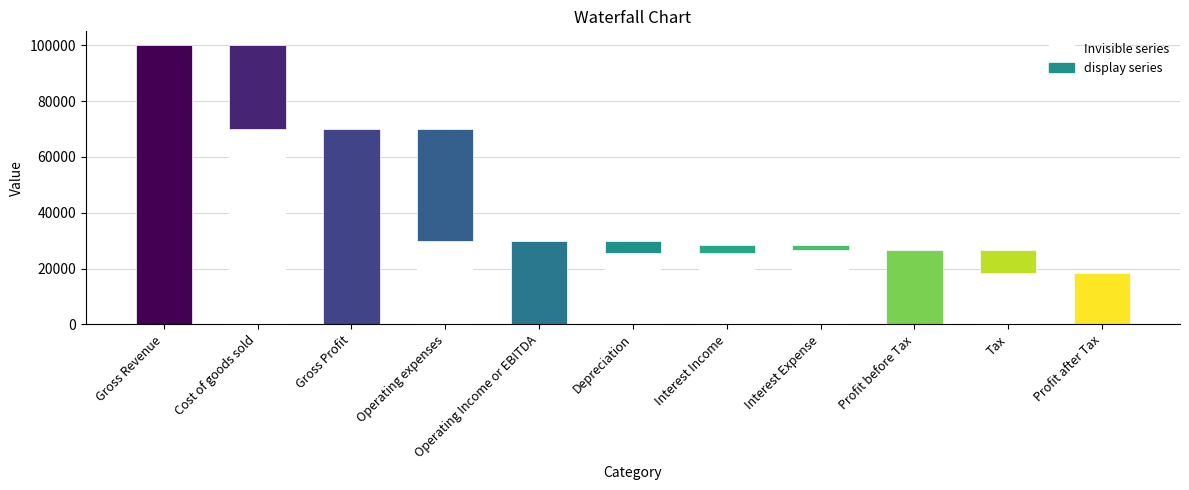

Read the value at Operating expenses, to the nearest 50.

40000